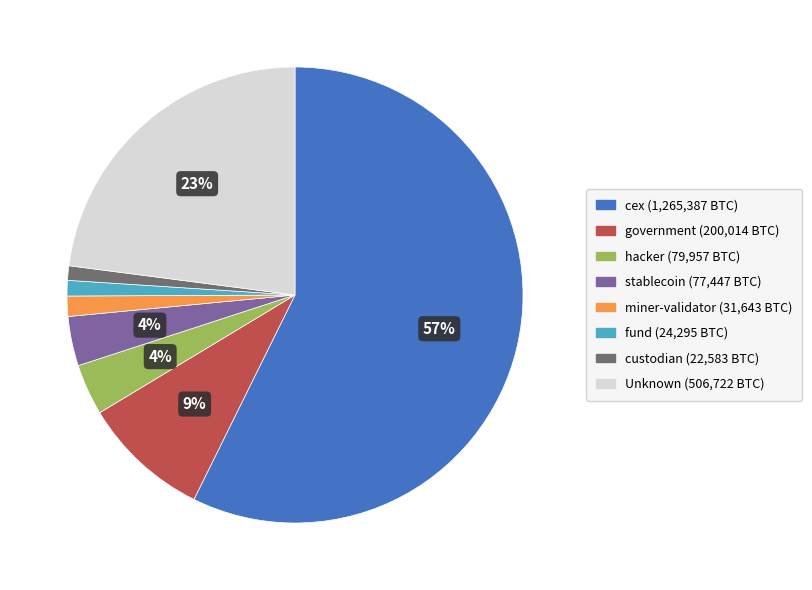

To the nearest percent, what is the average slice percentage?

12%